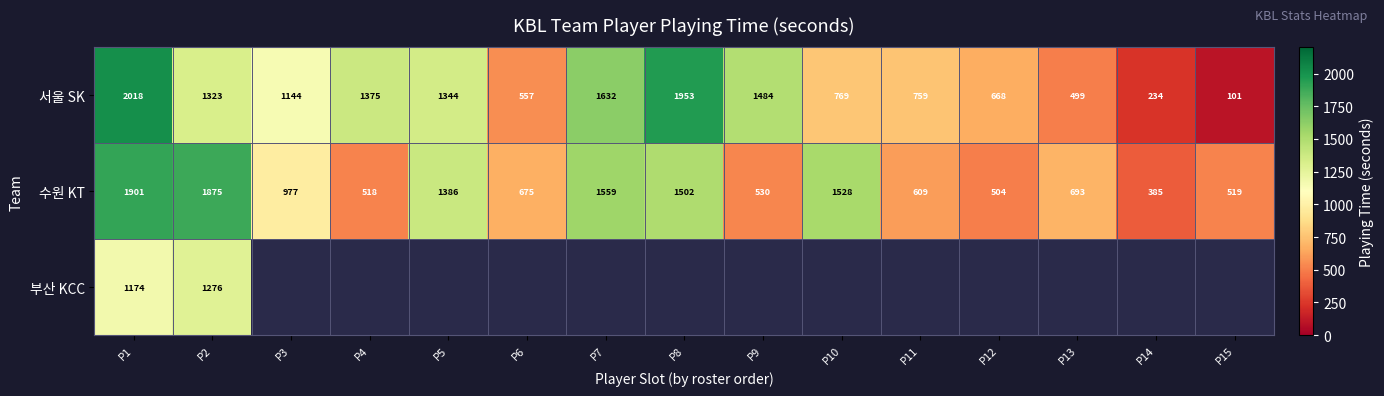

At which label does 수원 KT first exceed 693?

P1